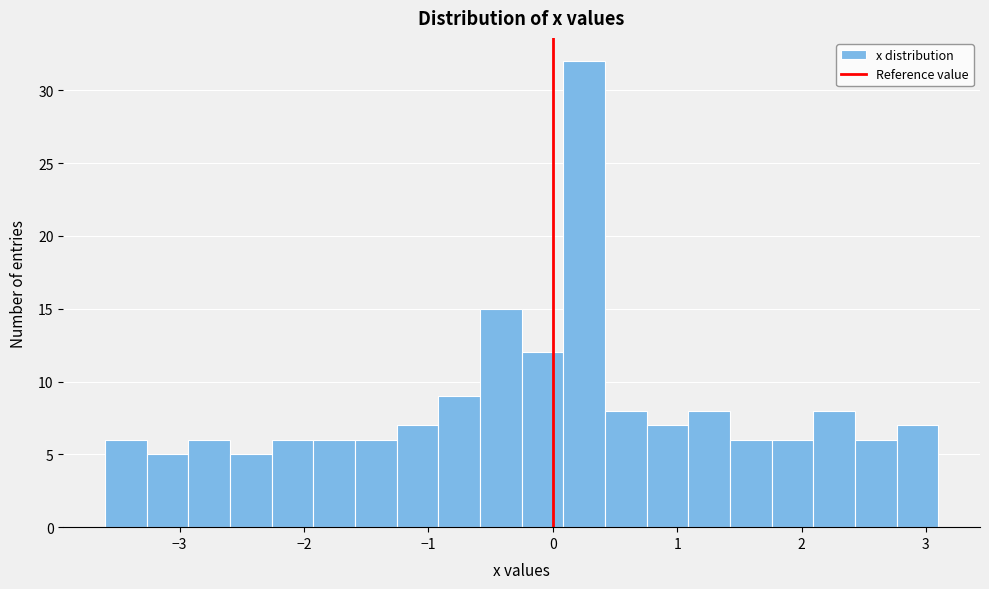

Read against the x-axis, roughly where is the centre of the tallest bar?

0.3